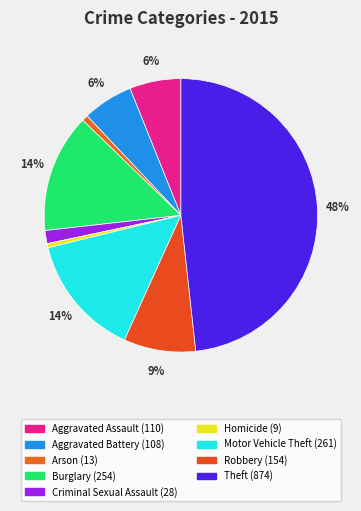

How many segments does this pie chart have?

9